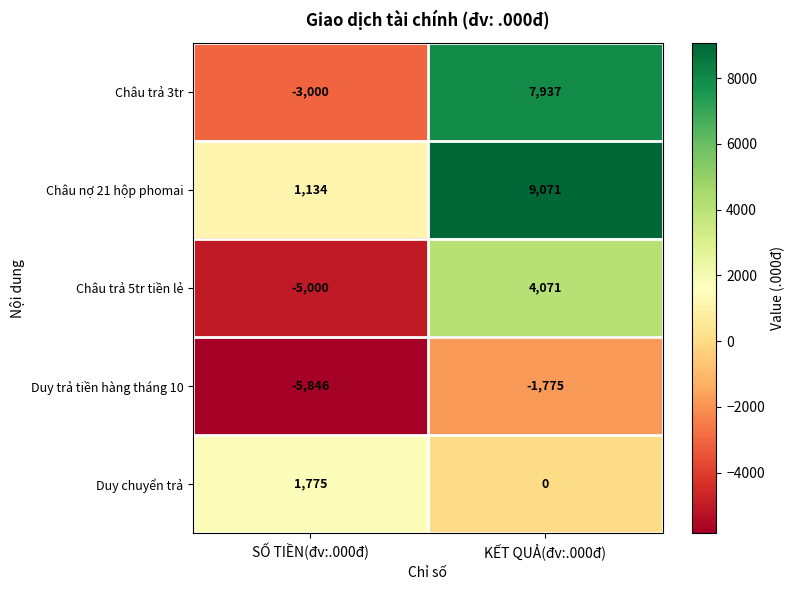

Reading right to left, what are all the values shown in this chart?

Châu trả 3tr: KẾT QUẢ(đv:.000đ)=7937	SỐ TIỀN(đv:.000đ)=-3000
Châu nợ 21 hộp phomai: KẾT QUẢ(đv:.000đ)=9071	SỐ TIỀN(đv:.000đ)=1134
Châu trả 5tr tiền lẻ: KẾT QUẢ(đv:.000đ)=4071	SỐ TIỀN(đv:.000đ)=-5000
Duy trả tiền hàng tháng 10: KẾT QUẢ(đv:.000đ)=-1775	SỐ TIỀN(đv:.000đ)=-5846
Duy chuyển trả: KẾT QUẢ(đv:.000đ)=0	SỐ TIỀN(đv:.000đ)=1775